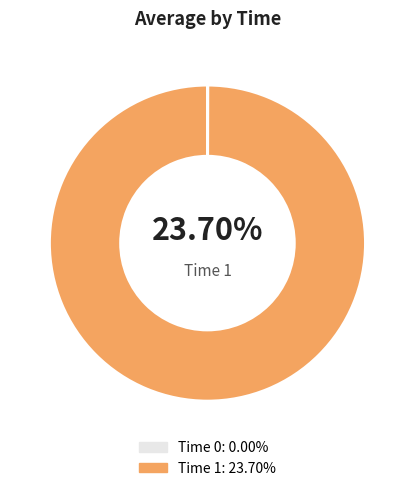

How many segments does this pie chart have?

2